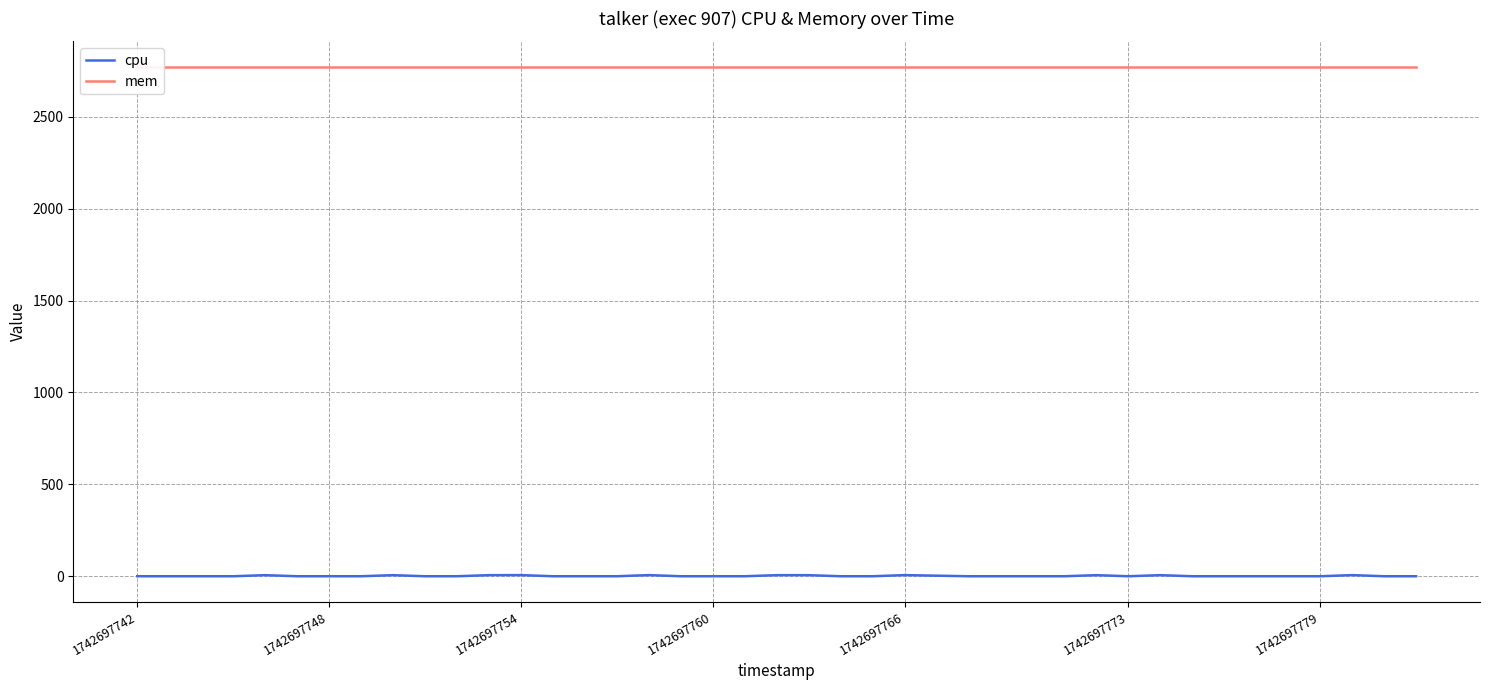

Is it true that cpu equals 0.0 at 1742697742?

True